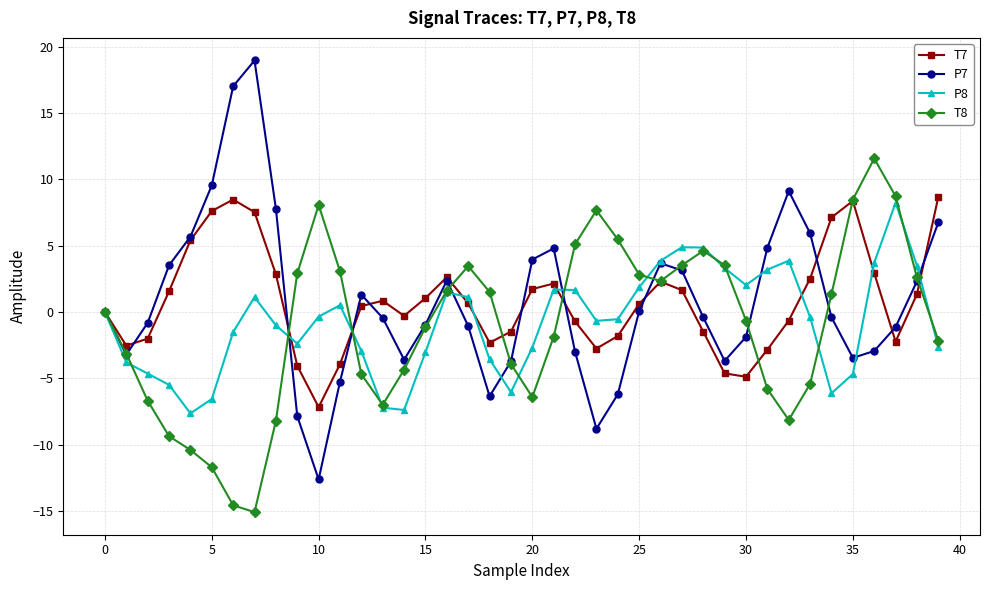

What is the difference between the maximum and minimum values in the P7 series?

31.6